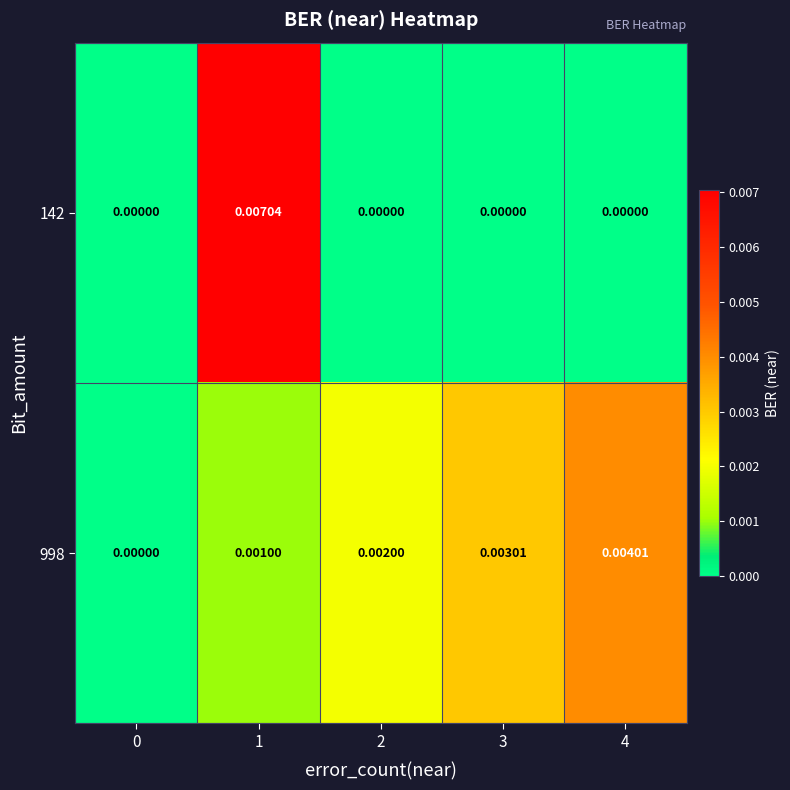

How many distinct data groups are displayed?

2